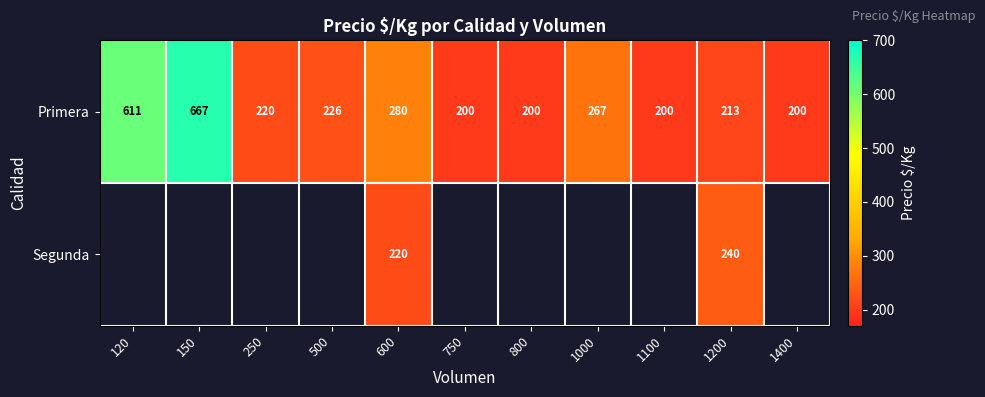

Where does the Primera series first go above 220?

120